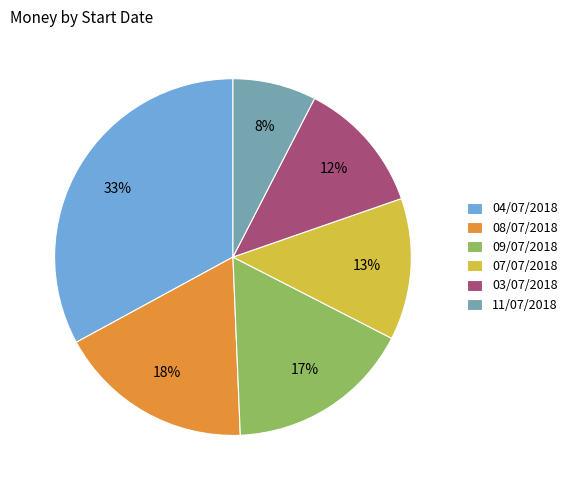

Which has a higher value, 09/07/2018 or 03/07/2018?

09/07/2018